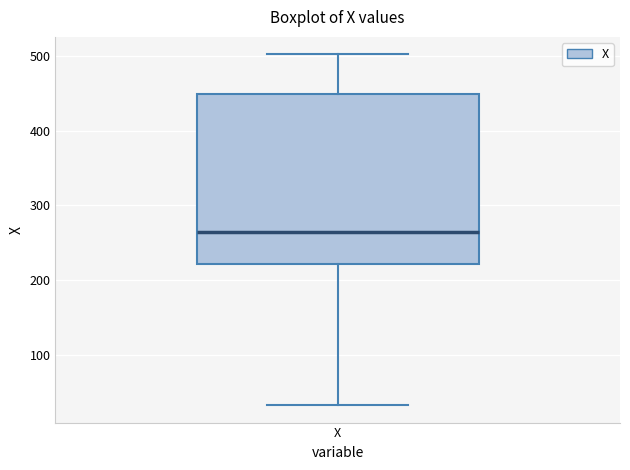

Where does the median line of the box for X sit on the y-axis? The values are not printed on the chart, so give them approximately, as read against the axis.

270